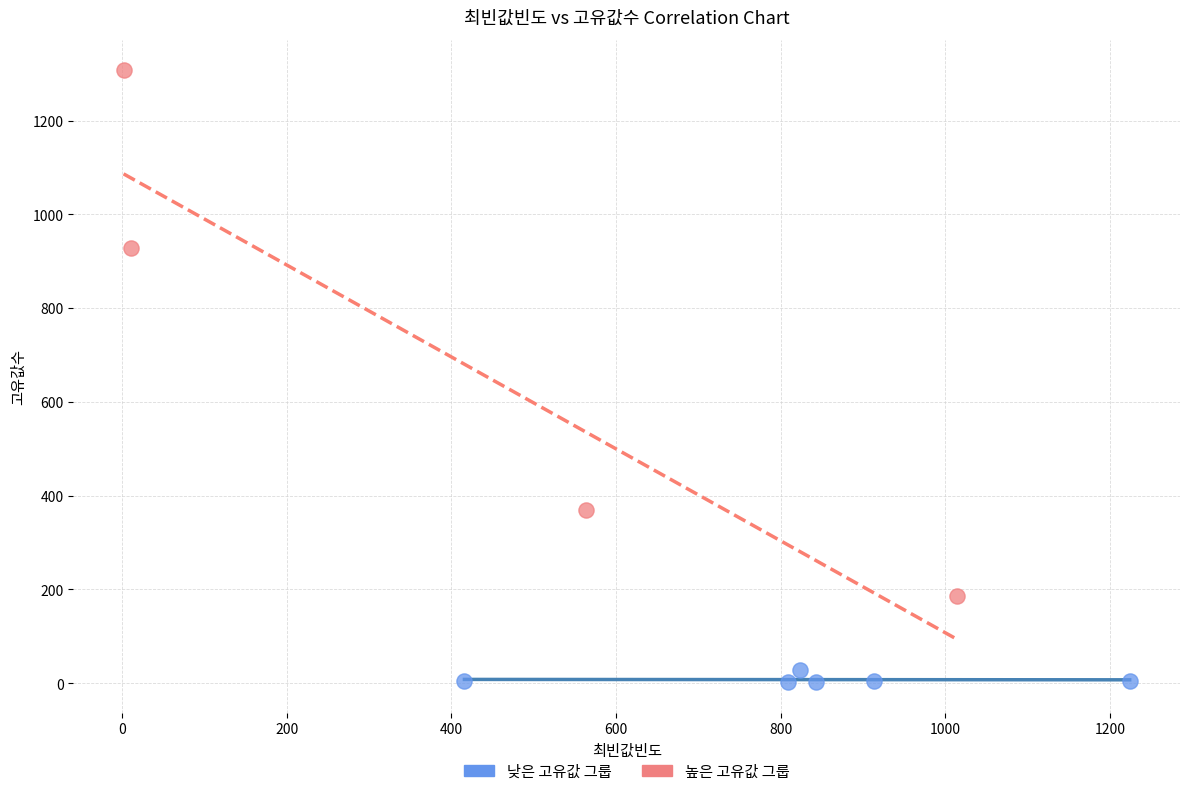

What are all the series names shown in the legend?

낮은 고유값 그룹, 높은 고유값 그룹